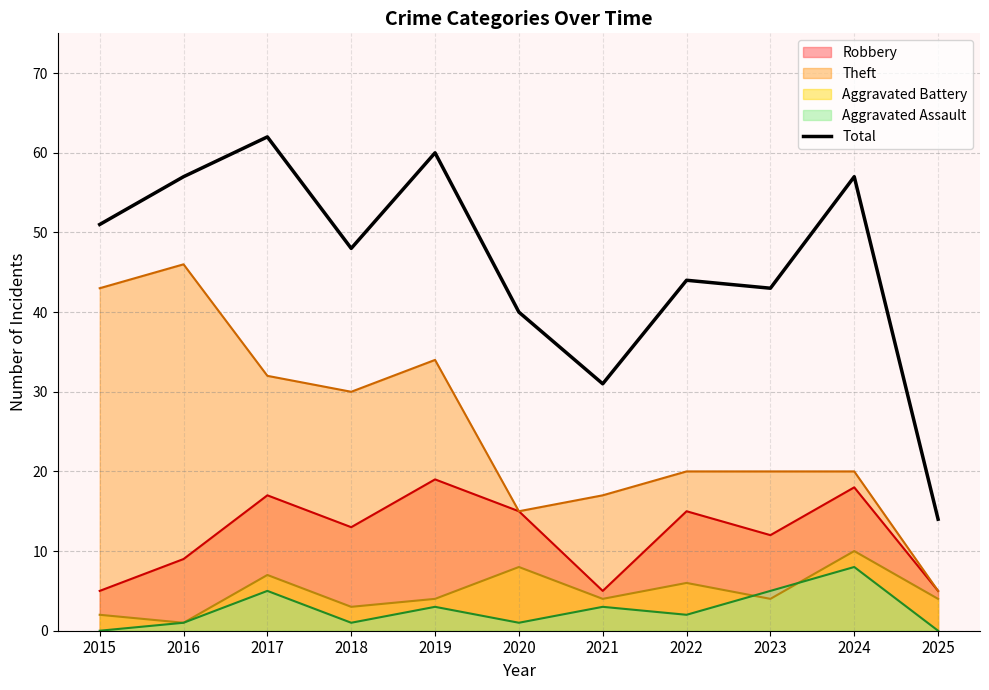

Rank the categories by value from highest to lowest.

2017, 2019, 2016, 2024, 2015, 2018, 2022, 2023, 2020, 2021, 2025